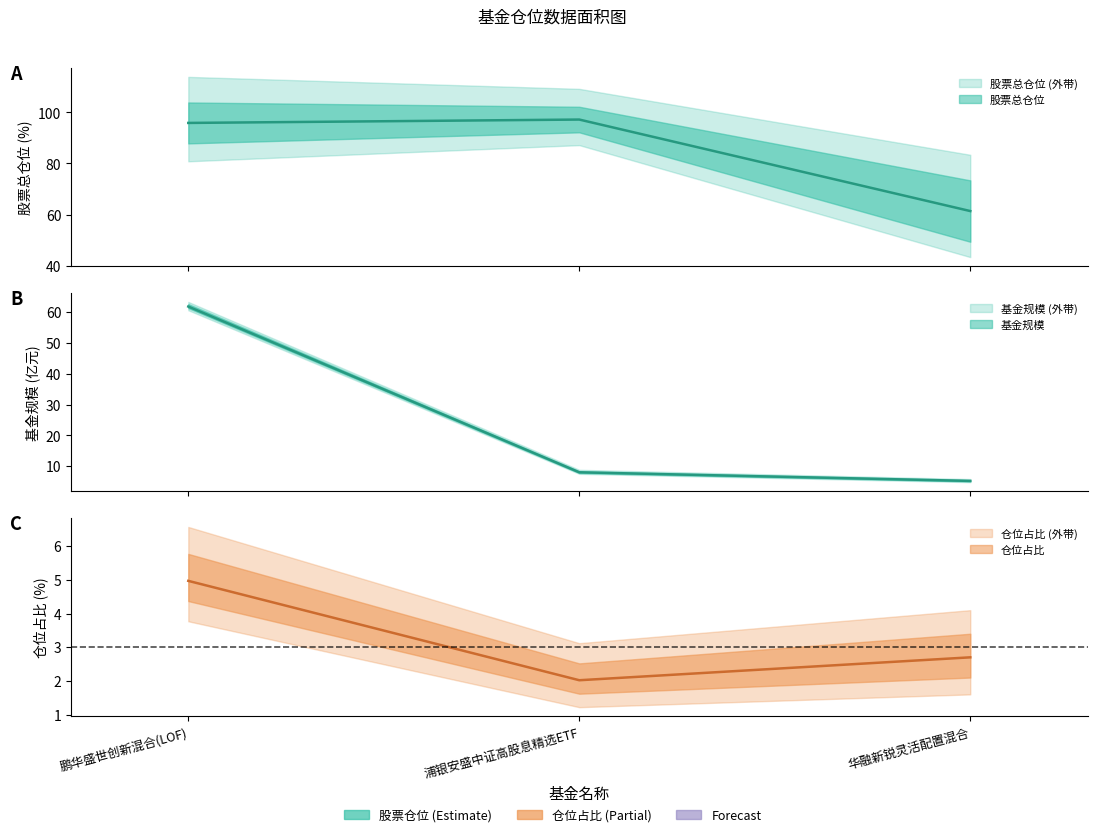

What is the total value across all series at 浦银安盛中证高股息精选ETF?

107.2